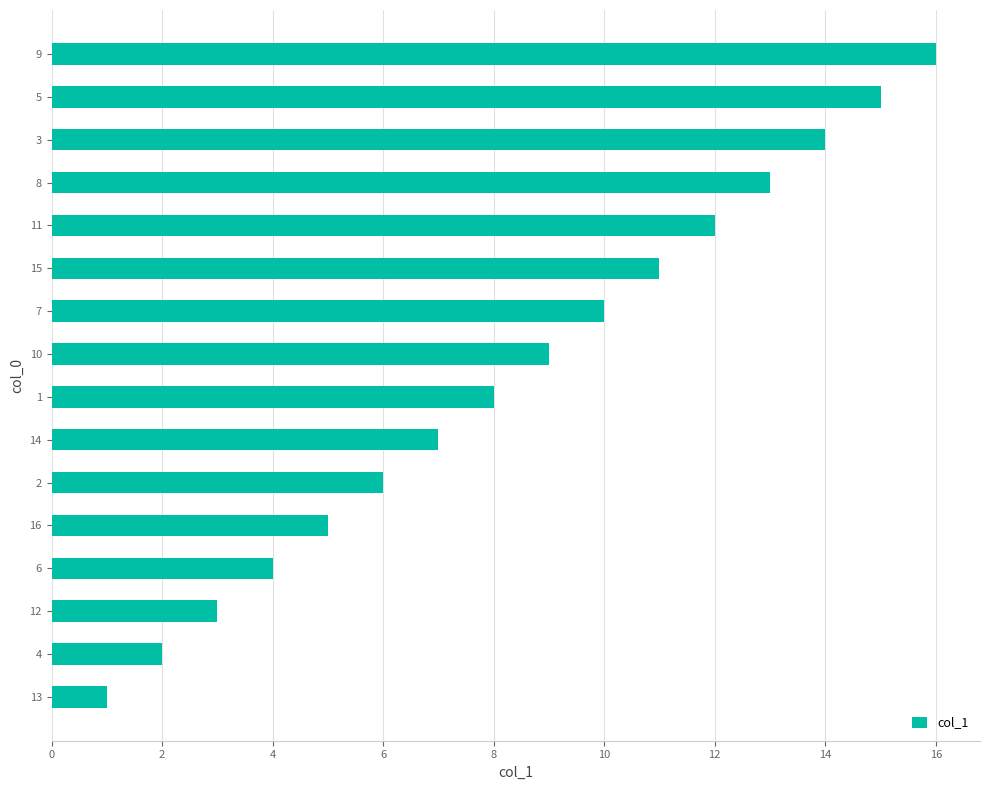

True or false: the data shows 26 at 14.

False